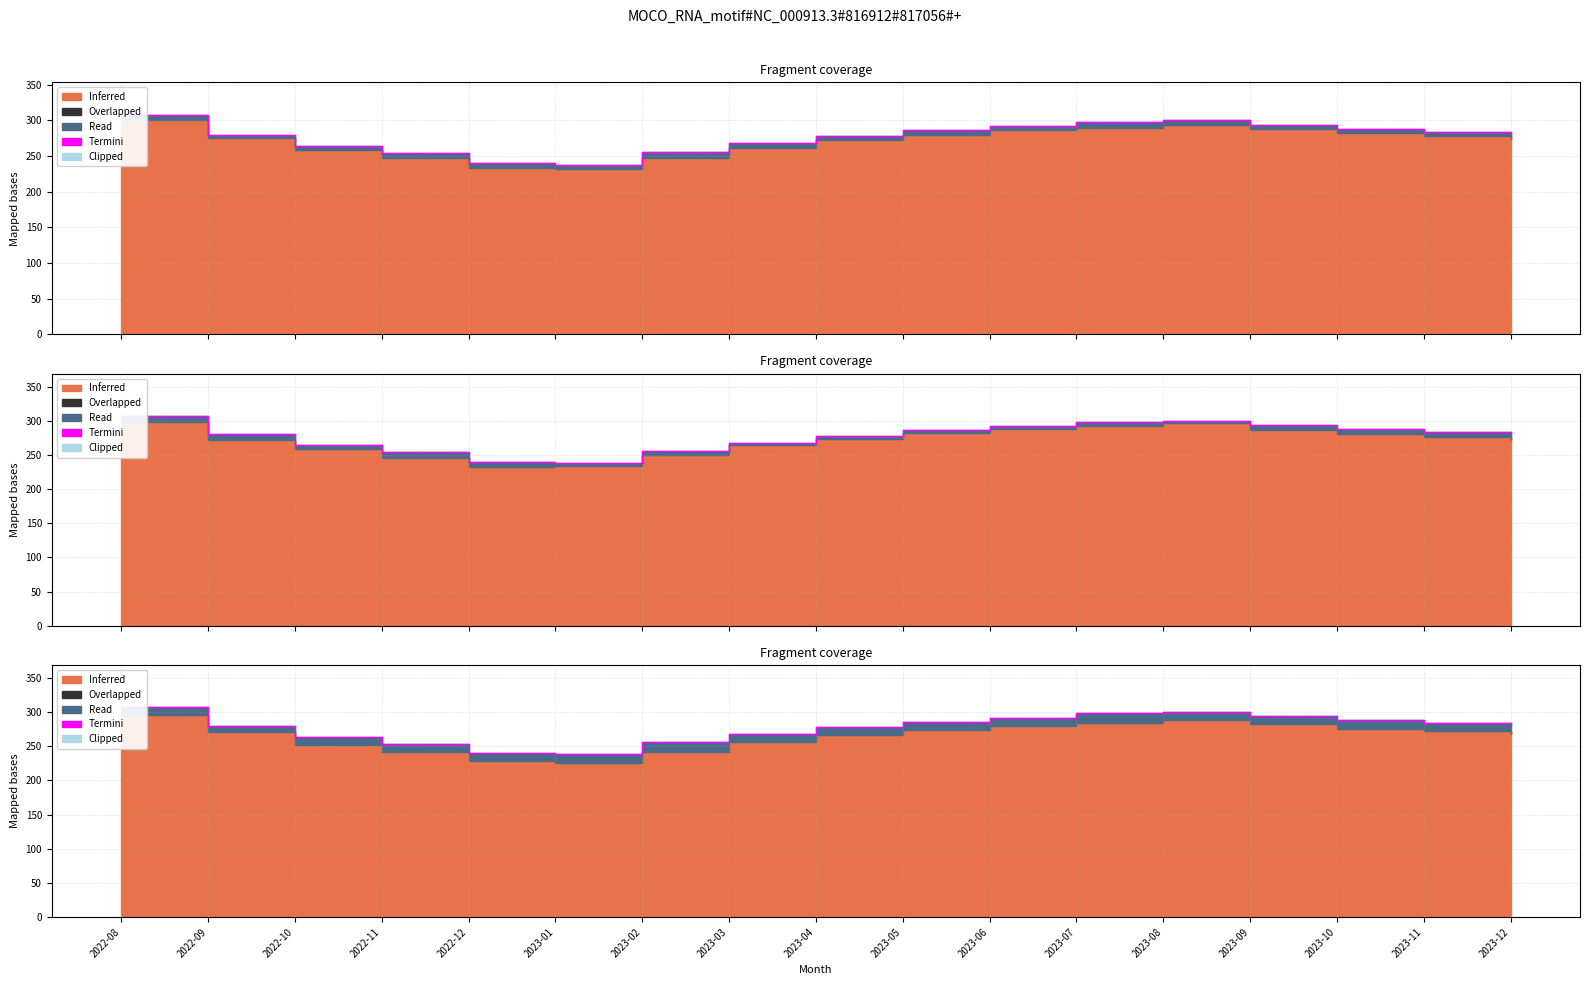

Reading right to left, transcribe all the data shown in this chart.

2023-12=280.0	2023-11=284.0	2023-10=288.0	2023-09=294.0	2023-08=300.0	2023-07=298.0	2023-06=292.0	2023-05=286.0	2023-04=278.0	2023-03=268.0	2023-02=256.0	2023-01=238.0	2022-12=240.0	2022-11=254.0	2022-10=264.0	2022-09=280.2	2022-08=307.4